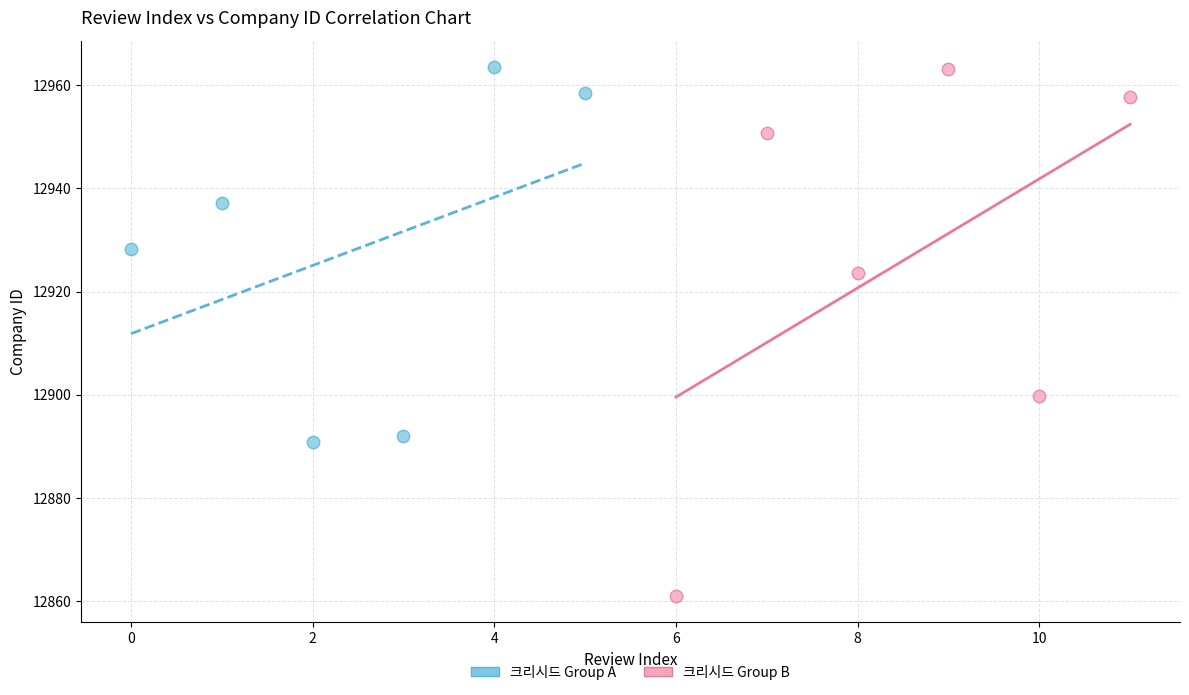

What are all the series names shown in the legend?

크리시드 Group A, 크리시드 Group B